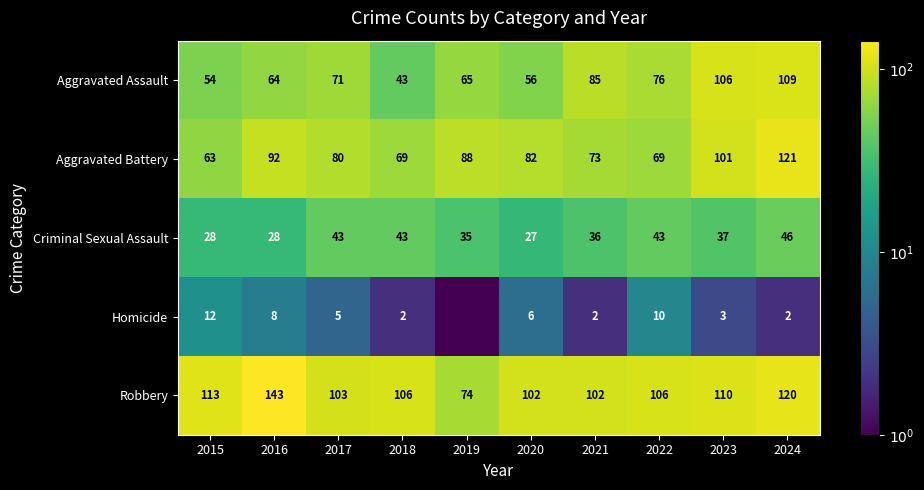

What is the total value across all series at 2021?

298.0